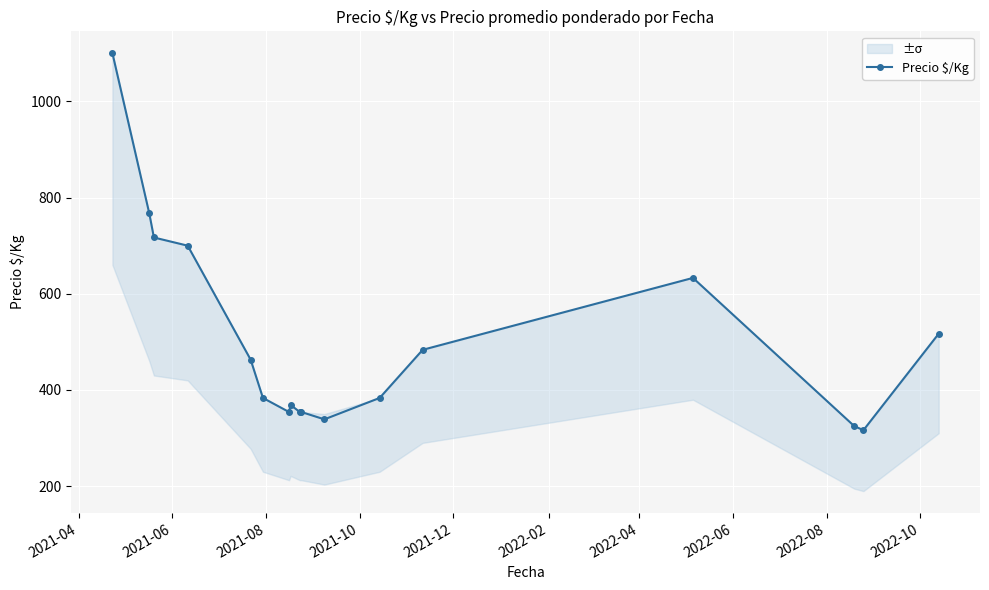

What is the maximum value for Precio $/Kg?

1100.0